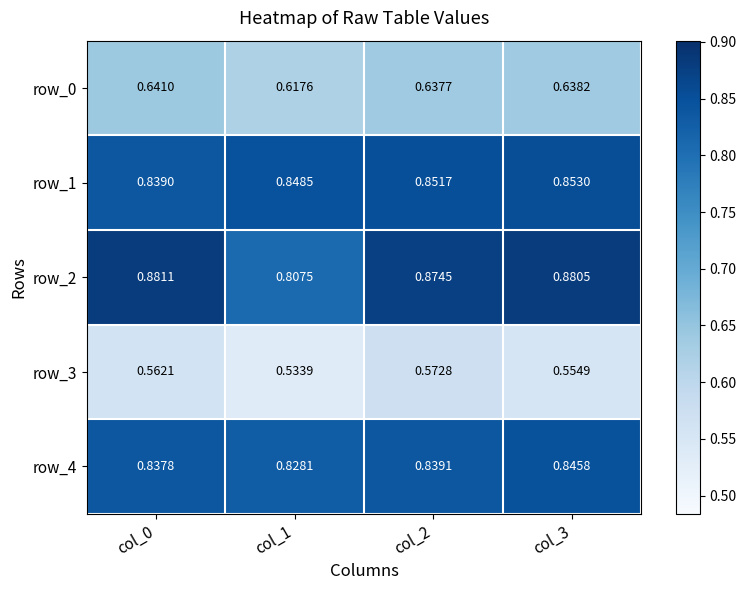

Is the value of row_2 at col_2 greater than the value of row_0 at col_3?

Yes